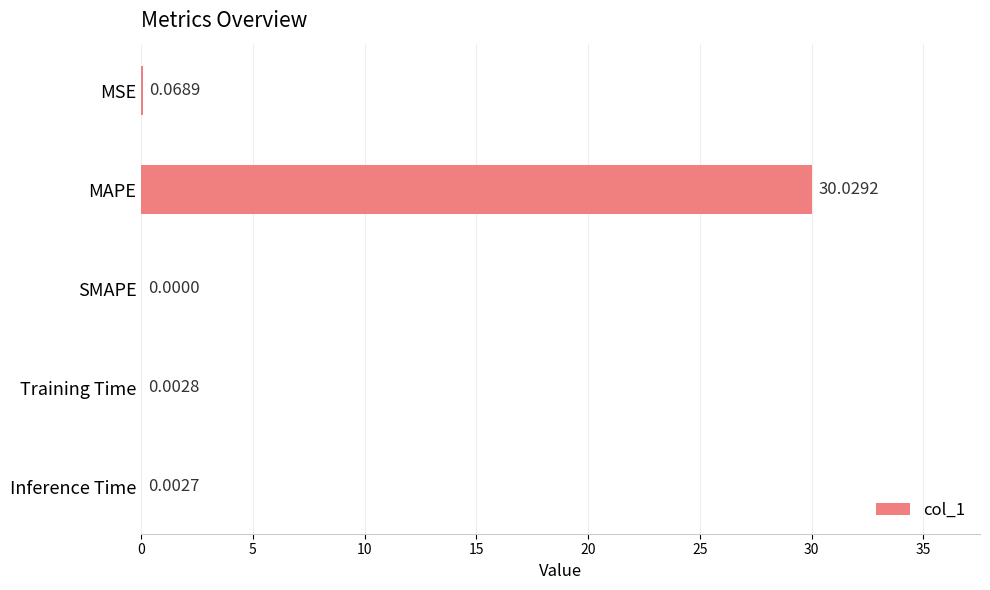

Are the bars grouped side by side (vs. stacked)?

No